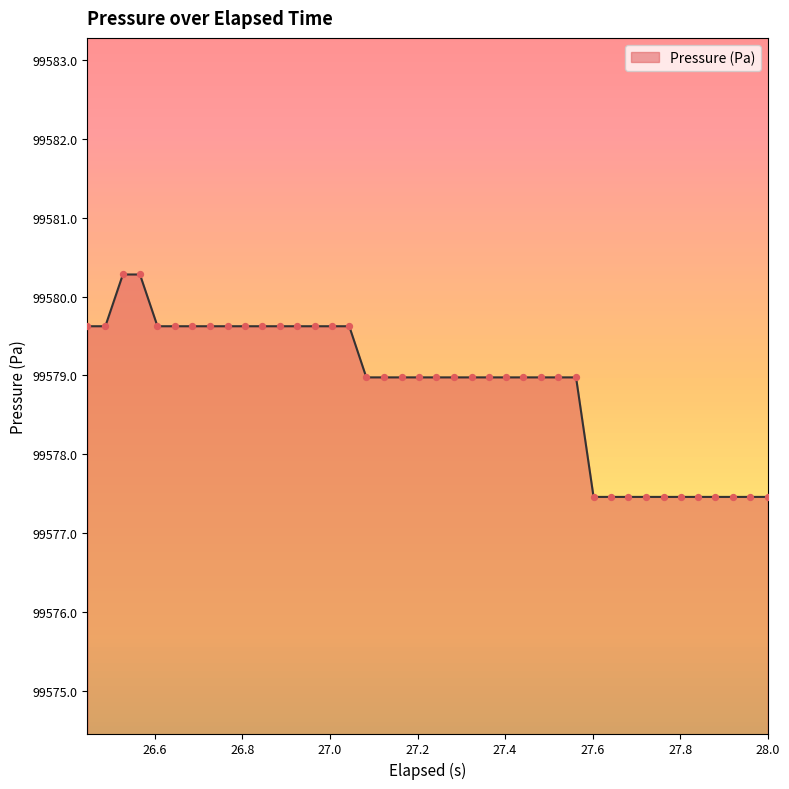

What is the greatest value displayed?

99580.3